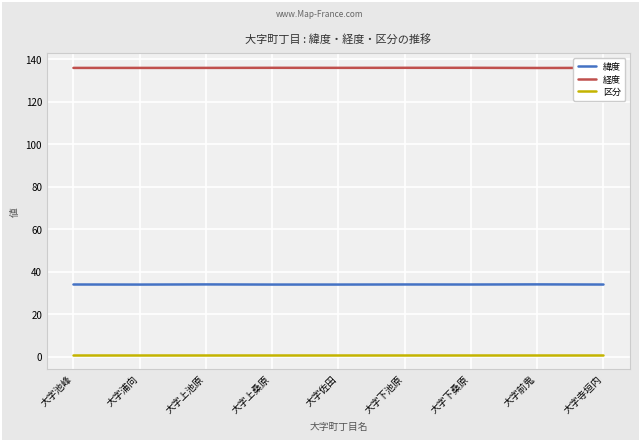

Read the 経度 value at 大字佐田.

136.0